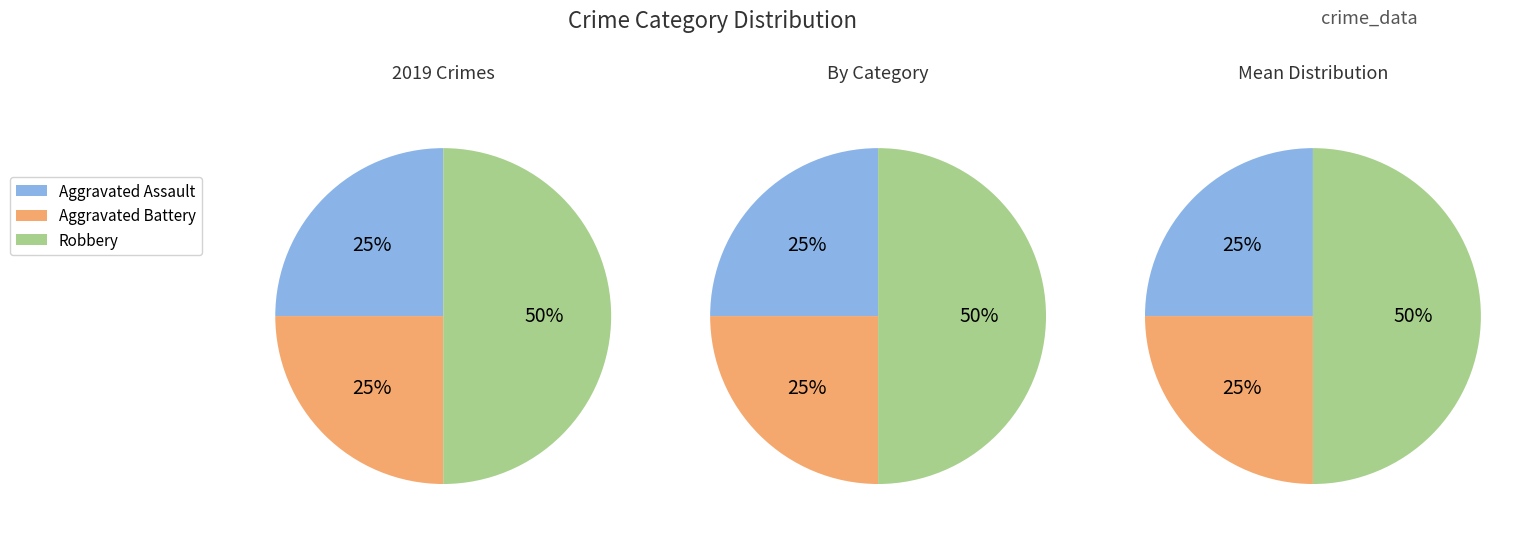

What portion of the pie excludes Robbery?

50.0%